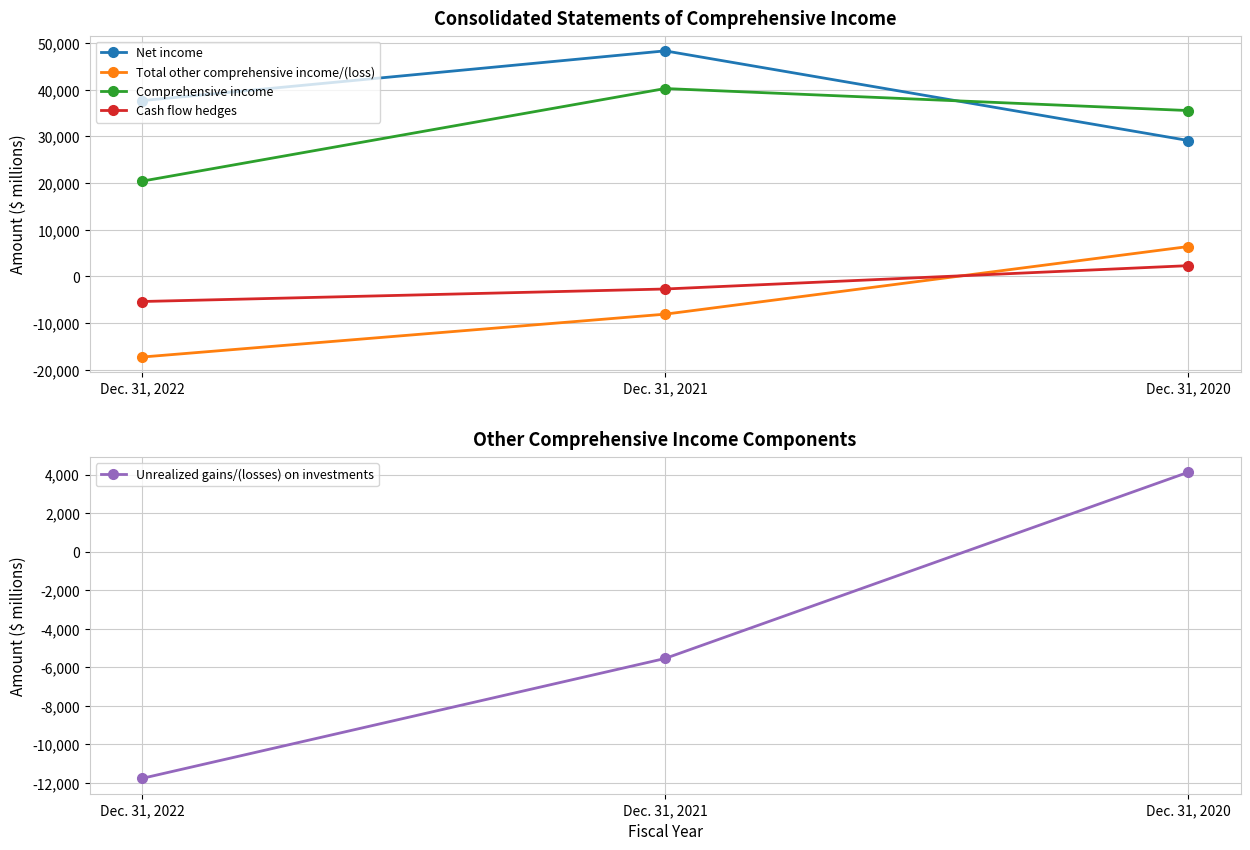

What is the difference between the Comprehensive income values at Dec. 31, 2022 and Dec. 31, 2021?

19845